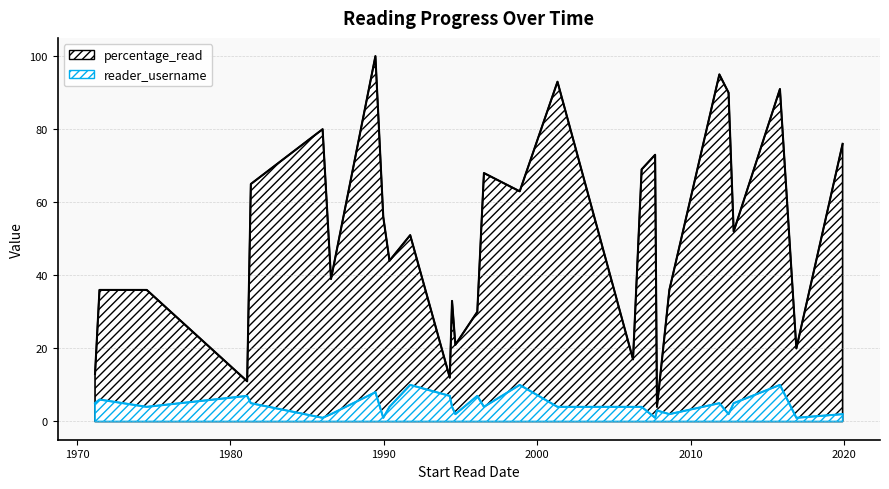

True or false: reader_username and percentage_read cross at least once.

True